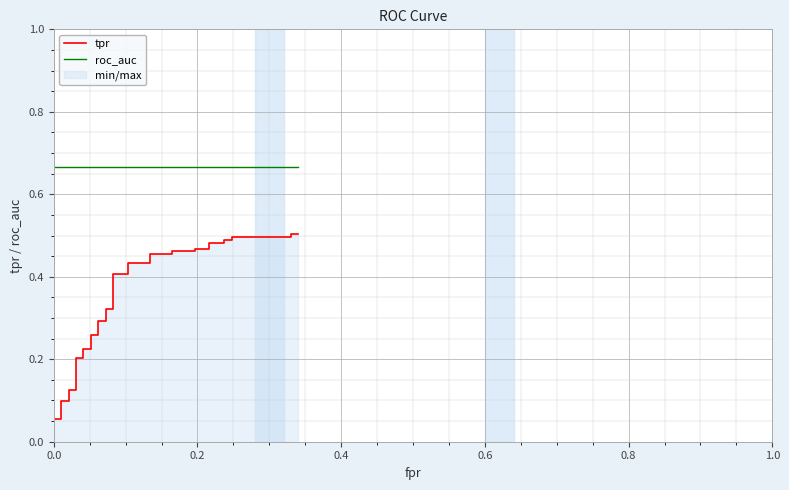

What is the maximum value for tpr?

0.5